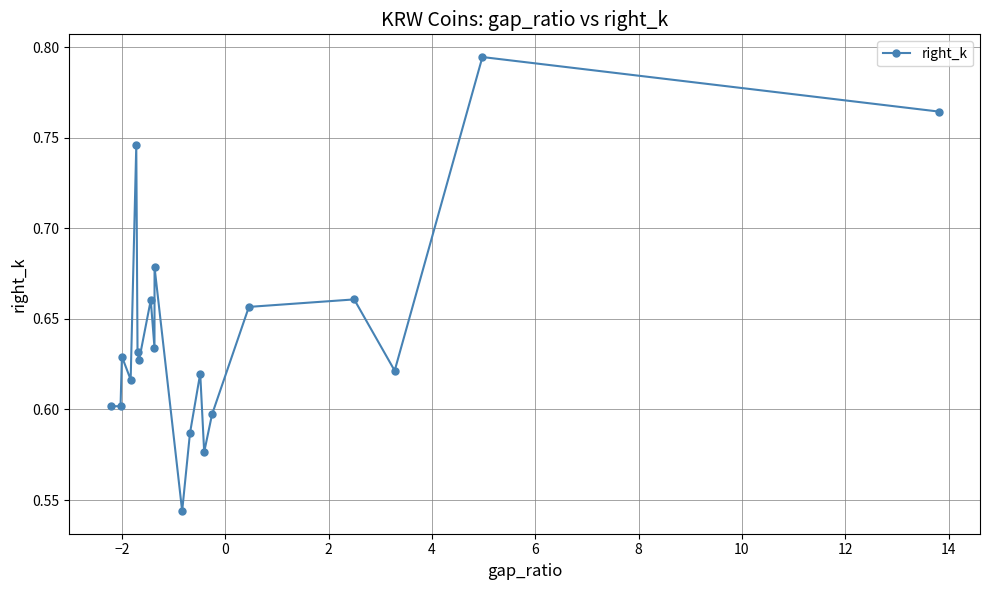

True or false: the data has more than 1 interior local peaks.

True